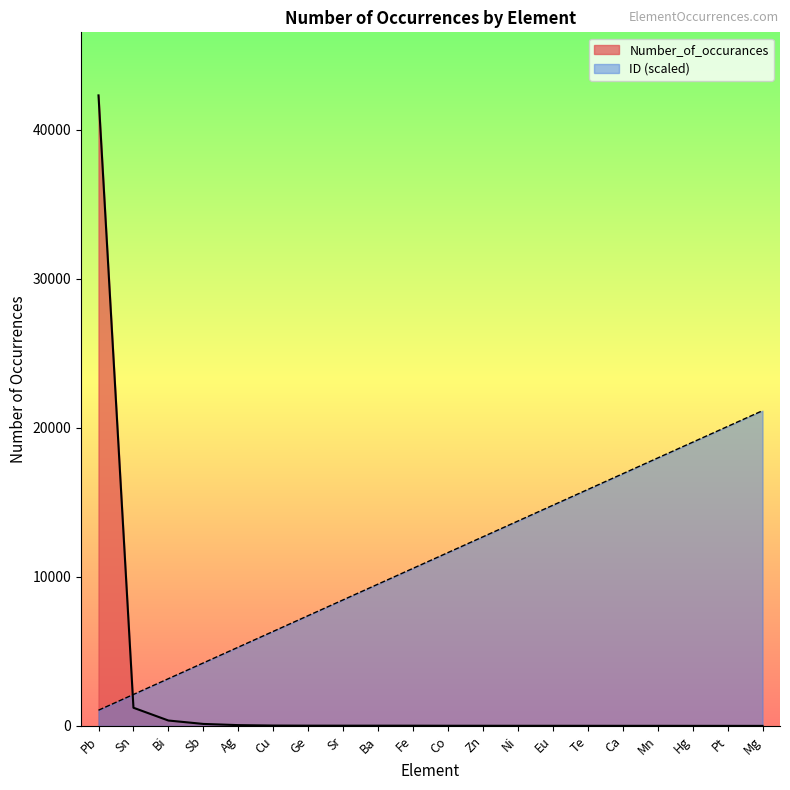

Reading left to right, transcribe all the data shown in this chart.

Number_of_occurances: Pb=42297.0	Sn=1223.0	Bi=366.0	Sb=137.0	Ag=57.0	Cu=28.0	Ge=21.0	Sr=20.0	Ba=20.0	Fe=19.0	Co=15.0	Zn=14.0	Ni=12.0	Eu=12.0	Te=11.0	Ca=10.0	Mn=10.0	Hg=8.0	Pt=7.0	Mg=6.0
ID: Pb=1057.4	Sn=2114.8	Bi=3172.3	Sb=4229.7	Ag=5287.1	Cu=6344.6	Ge=7402.0	Sr=8459.4	Ba=9516.8	Fe=10574.2	Co=11631.7	Zn=12689.1	Ni=13746.5	Eu=14804.0	Te=15861.4	Ca=16918.8	Mn=17976.2	Hg=19033.7	Pt=20091.1	Mg=21148.5